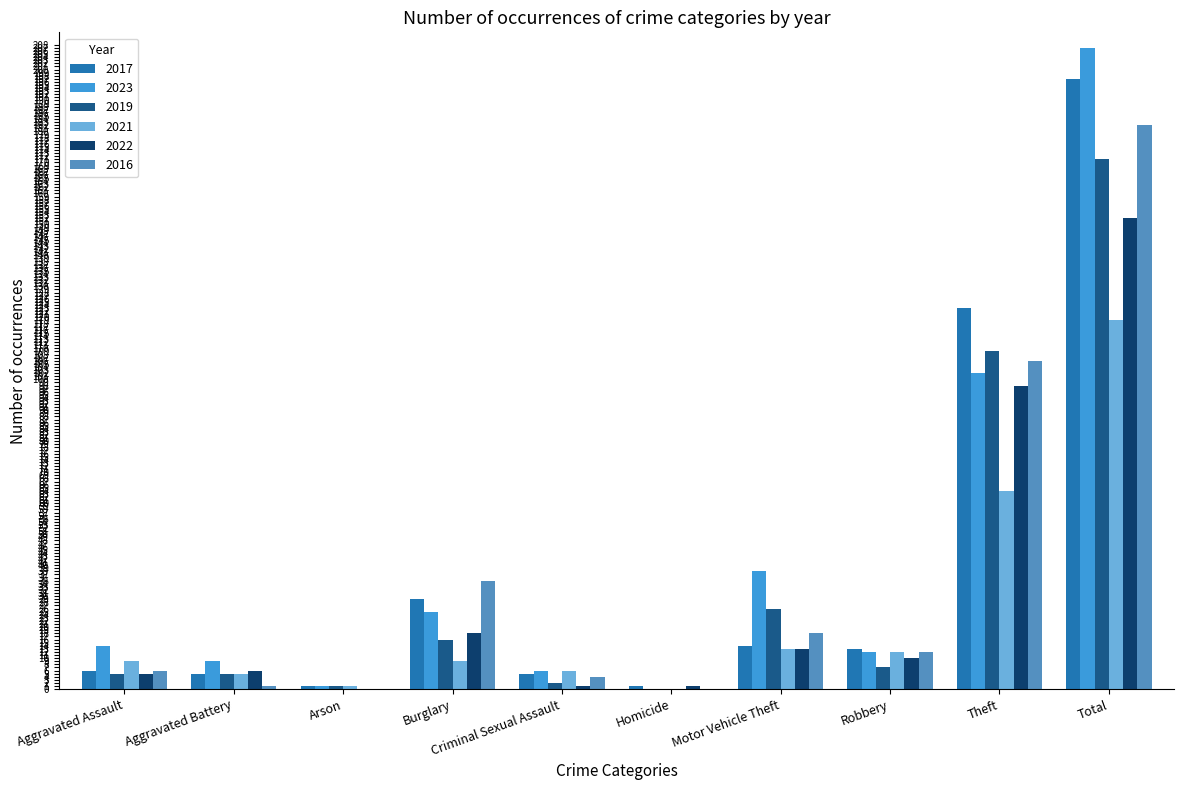

What is the sum of all 2023 values?

414